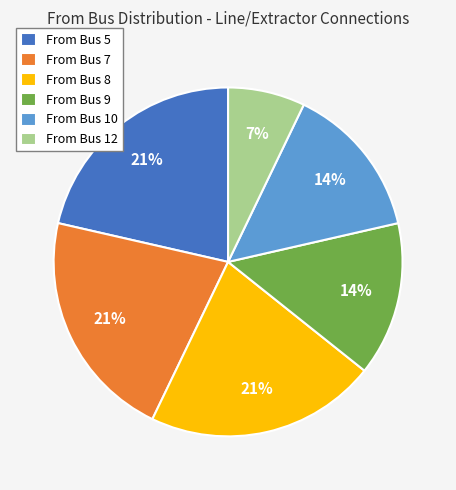

Does any single category account for the majority?

No